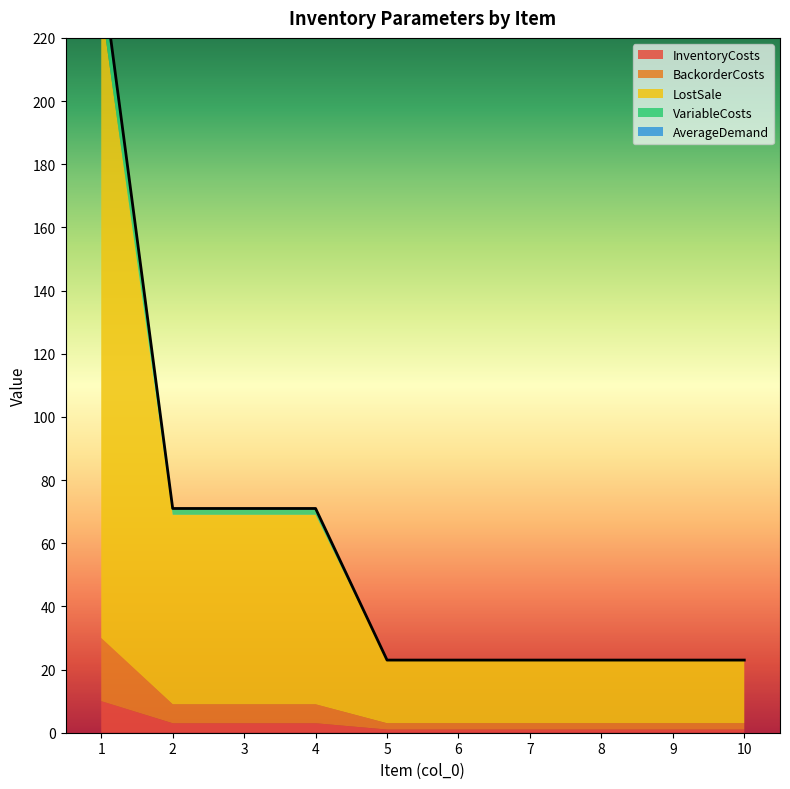

How many distinct data groups are displayed?

5